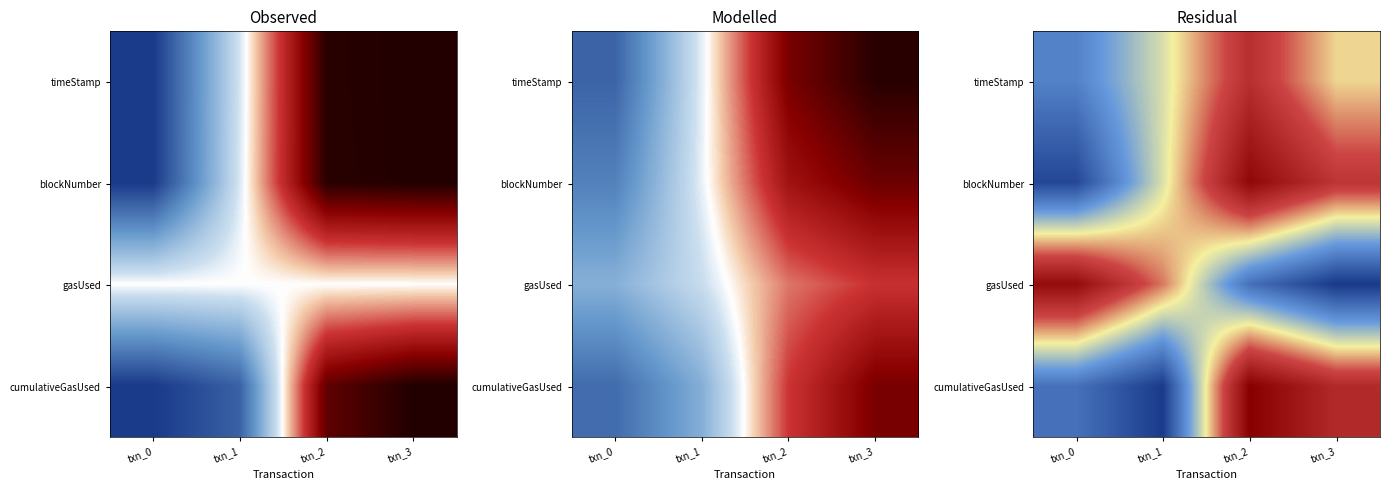

Rank the series at txn_2 from lowest to highest value.

gasUsed, timeStamp, blockNumber, cumulativeGasUsed